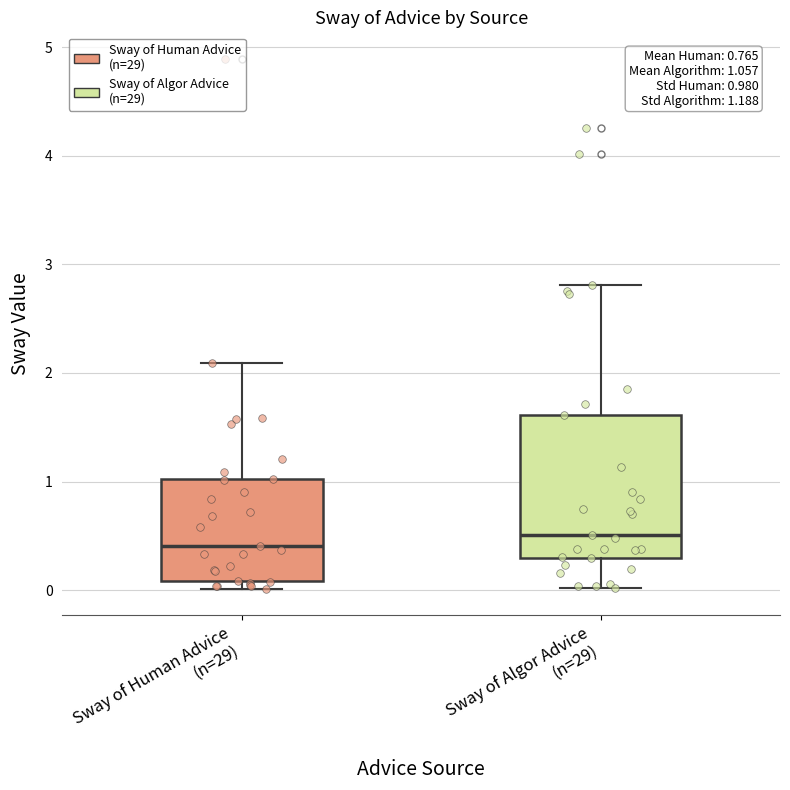

Which box is the tallest, from its lower edge to its upper edge?

Sway of Algor Advice (n=29)